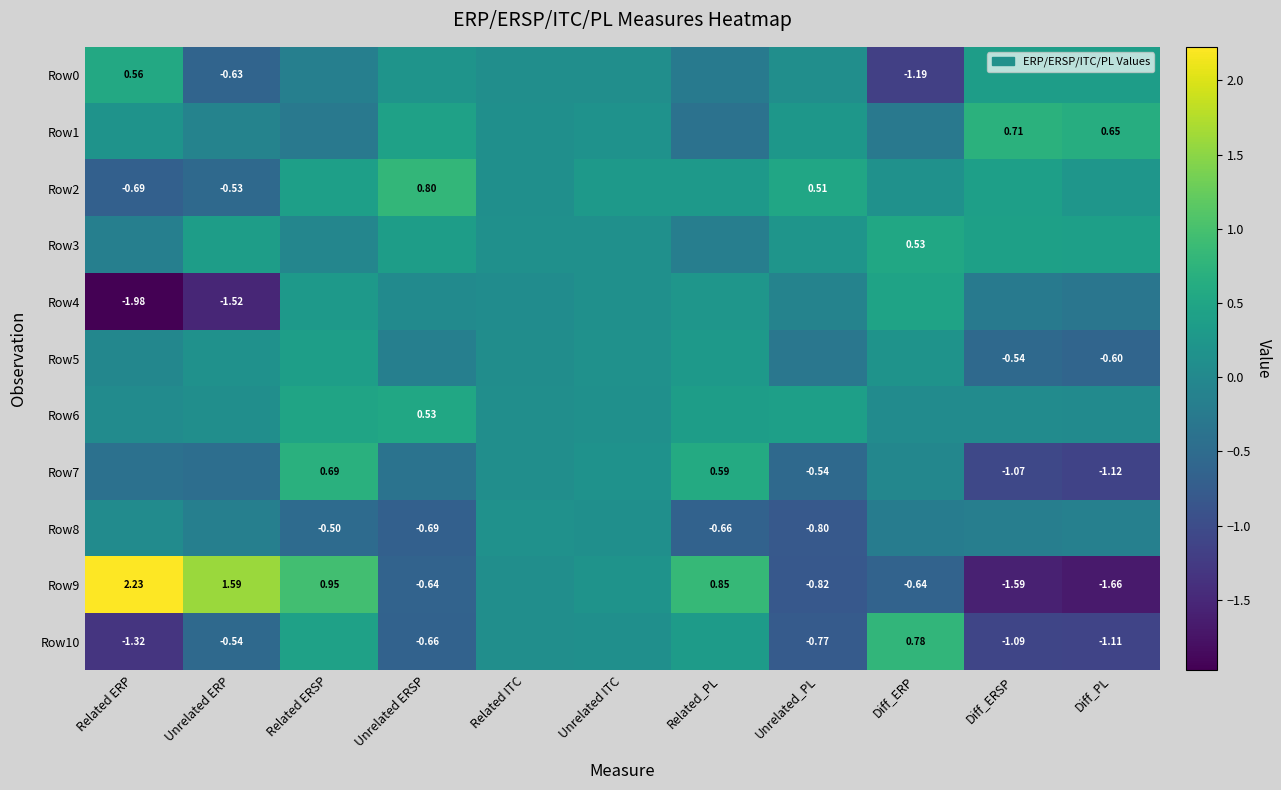

How many distinct data groups are displayed?

11